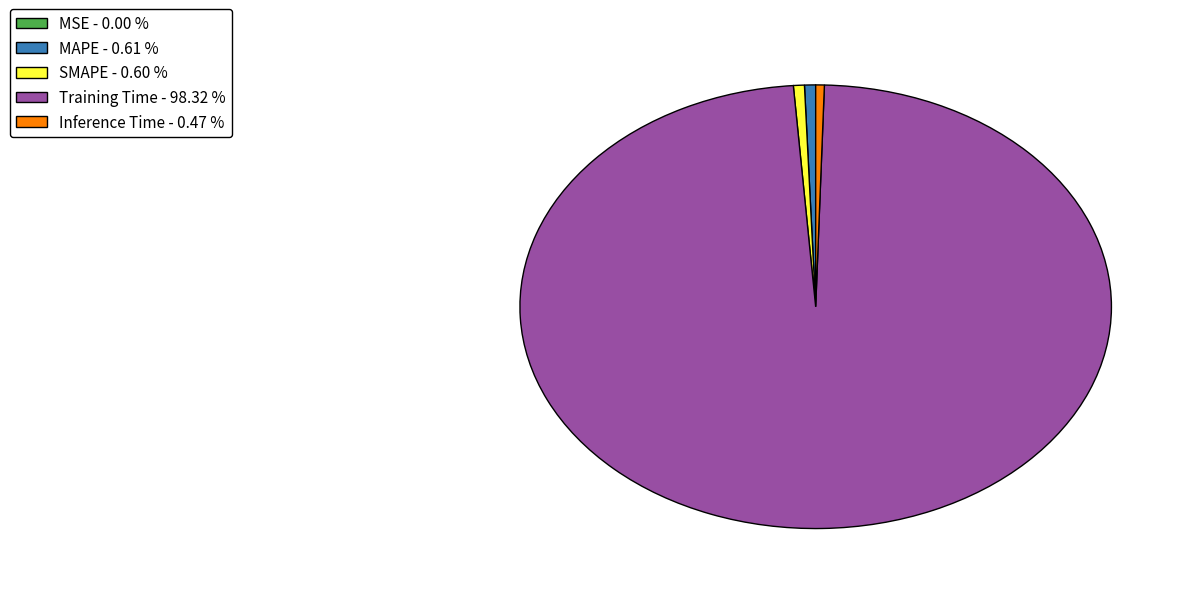

Is there any slice that represents more than half of the pie?

Yes